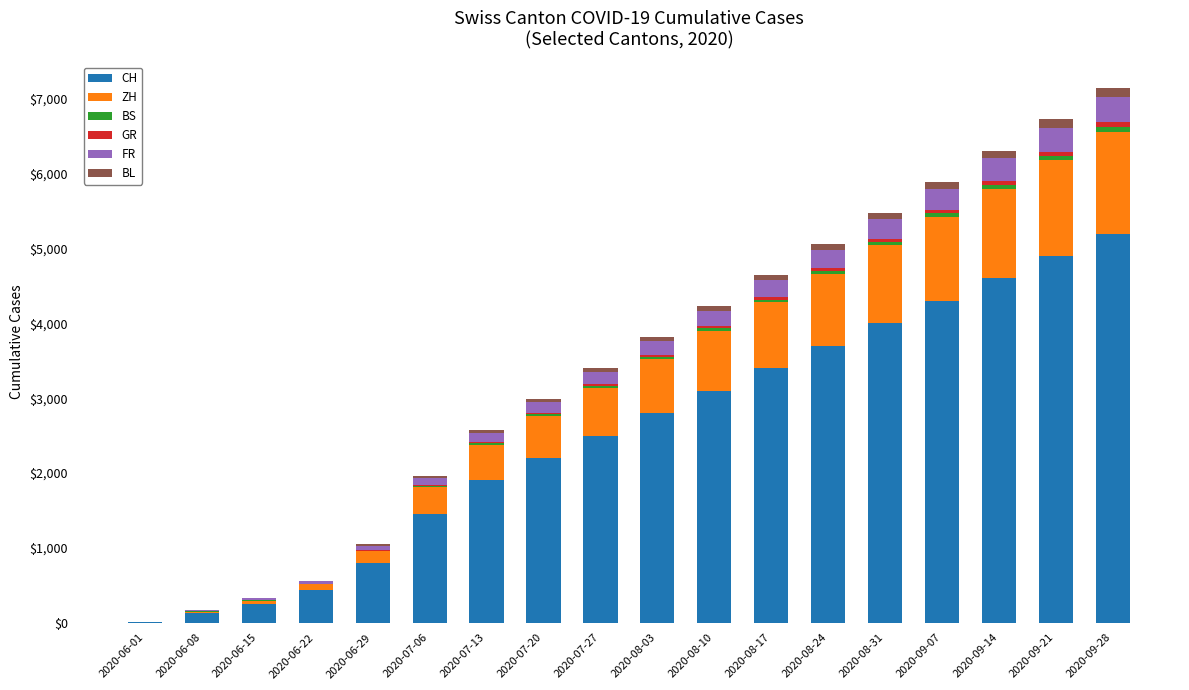

At which label does CH reach its peak?

2020-09-28